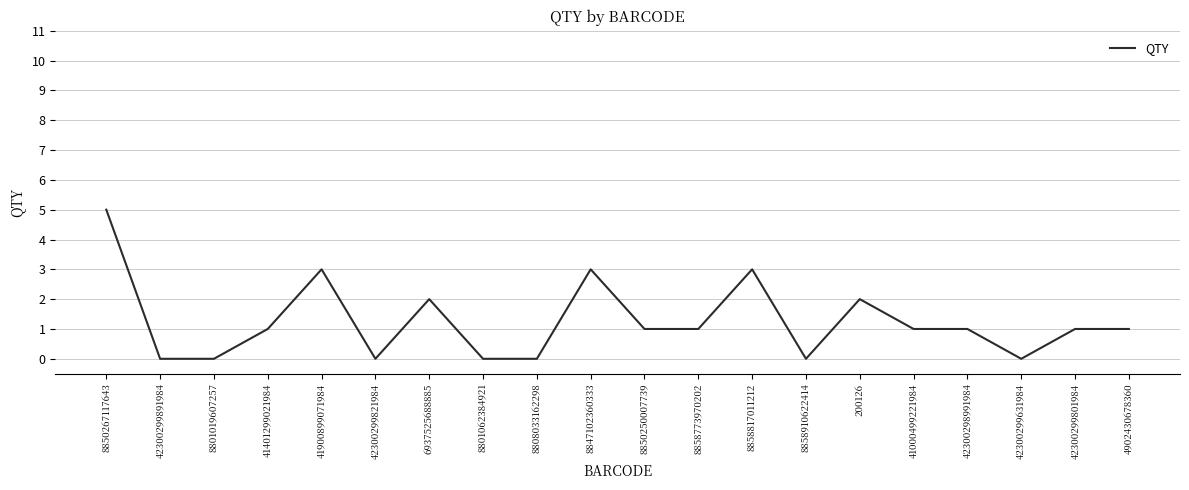

Read the value at 41401299021984.

1